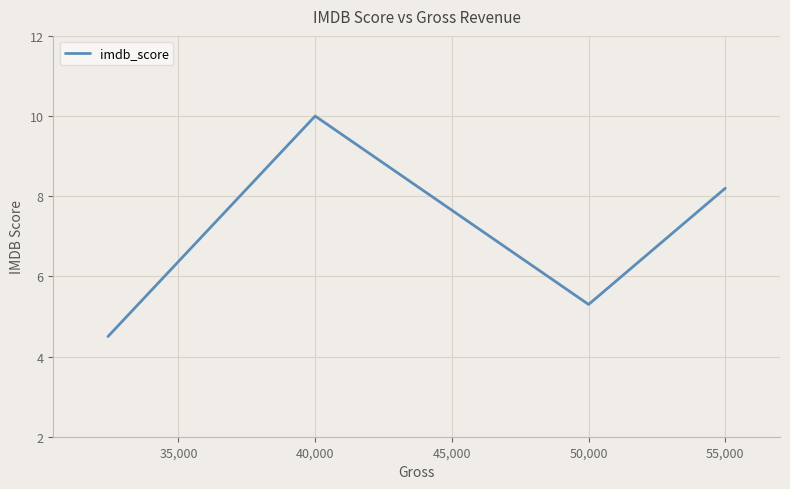

What is the minimum value shown in the chart?

4.5